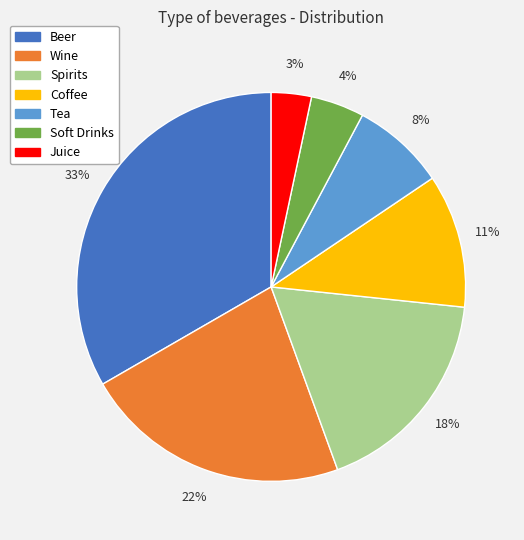

Count the number of slices in the pie.

7